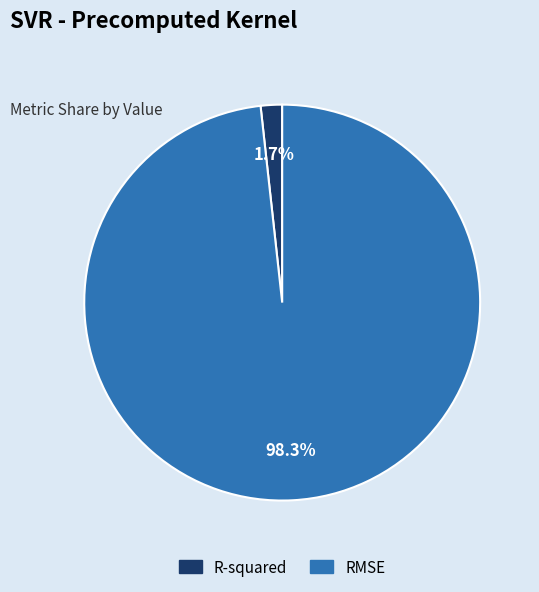

Which category has the biggest portion of the pie?

RMSE